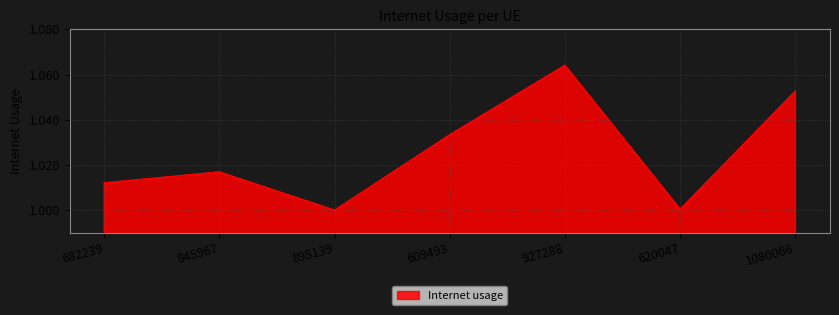

The chart shows a value of 1.4 at 620047. True or false?

False